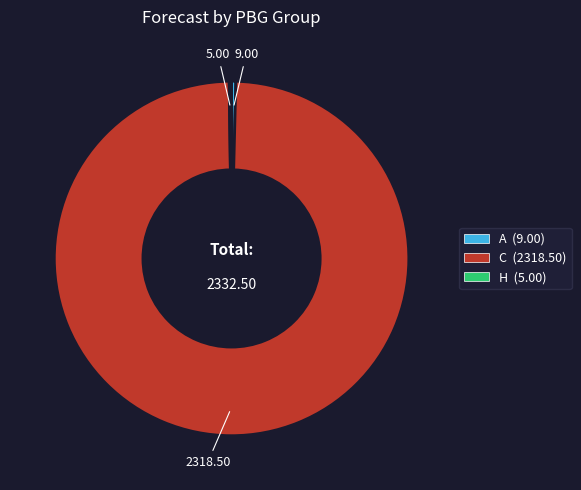

Does any single category account for the majority?

Yes